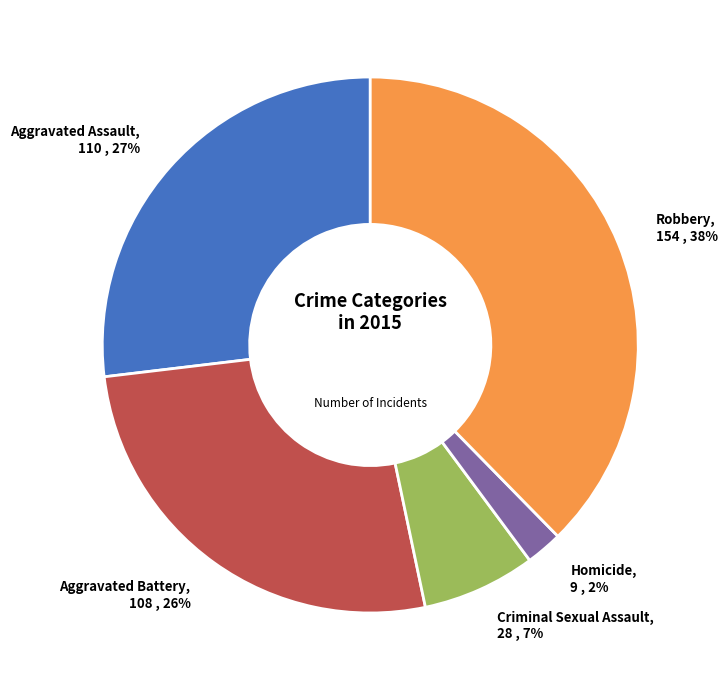

Which has a higher value, Aggravated Assault or Homicide?

Aggravated Assault